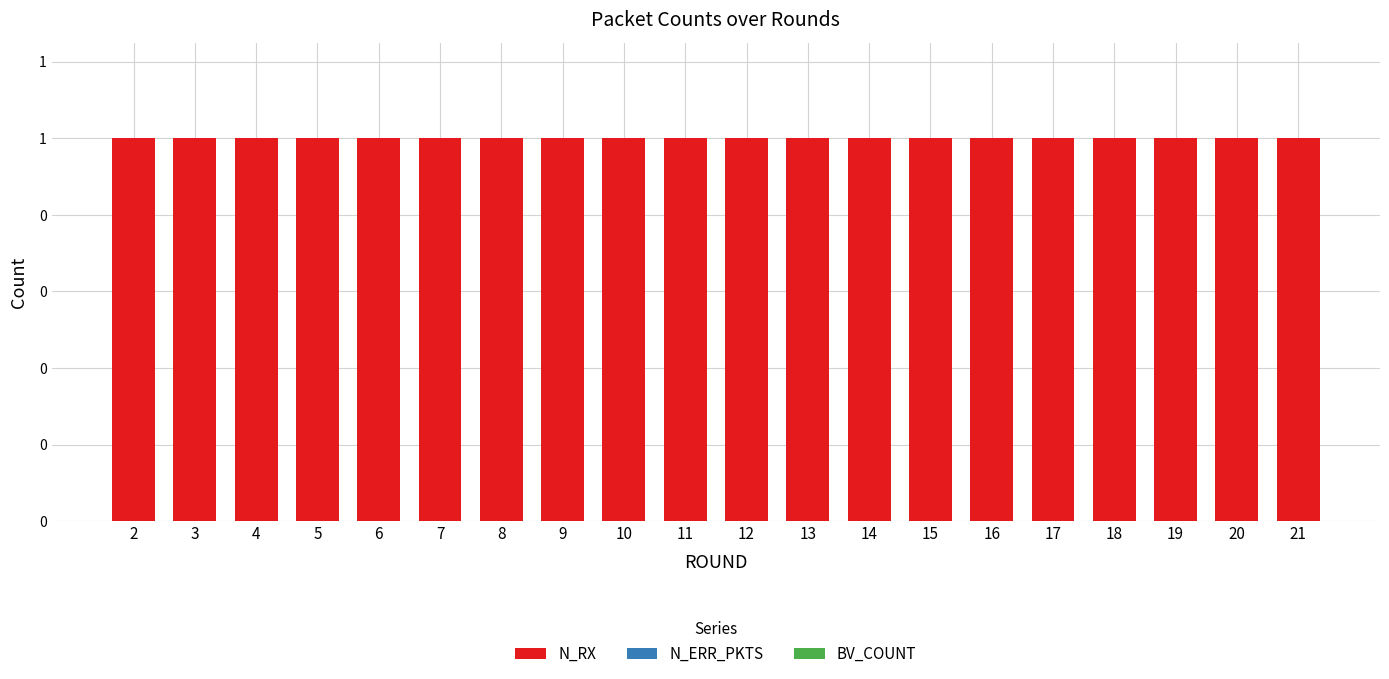

Which series has the largest total across all categories?

N_RX